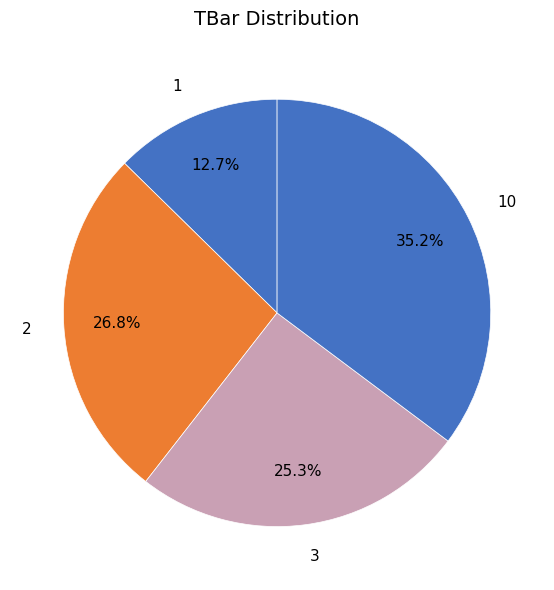

Rank the categories by value from lowest to highest.

1, 3, 2, 10